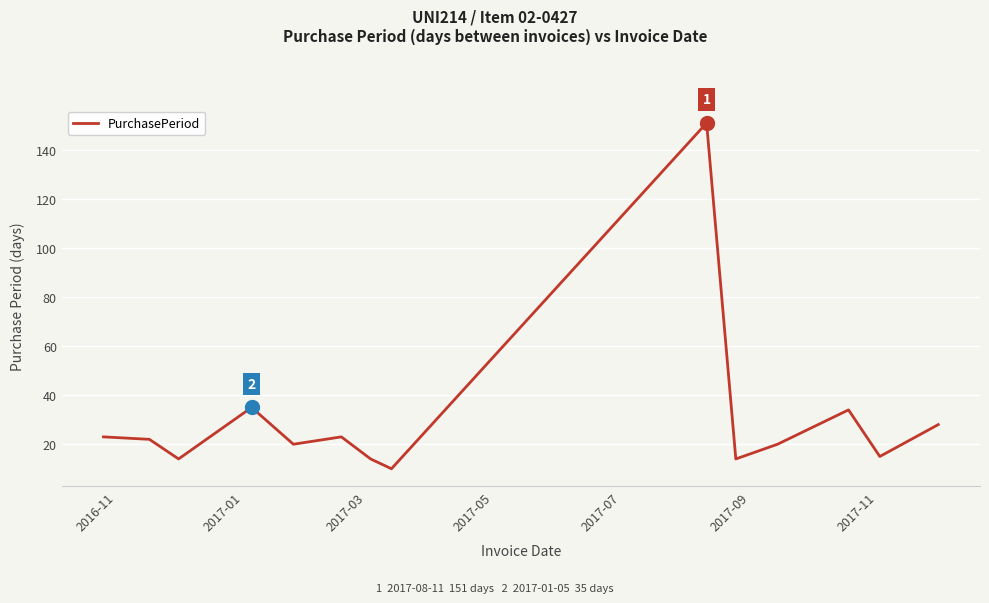

What is the smallest value displayed?

10